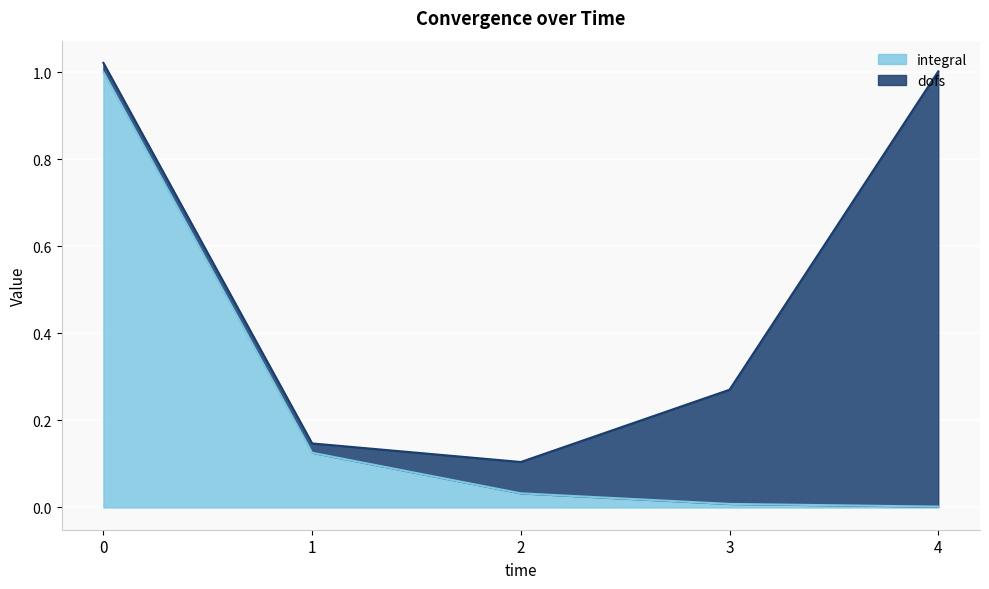

What is the difference between the values at 0 and 3?

1.0